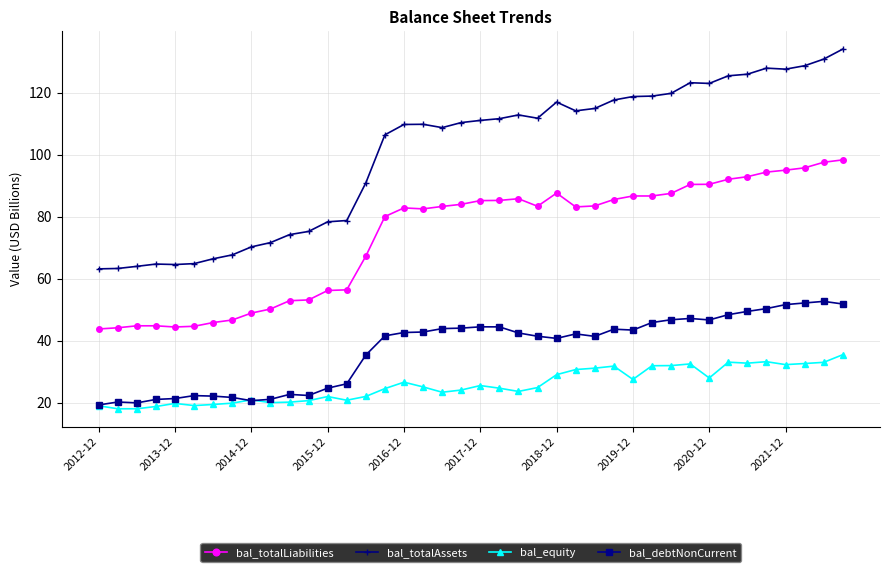

Which series has the largest range (max minus min)?

bal_totalAssets